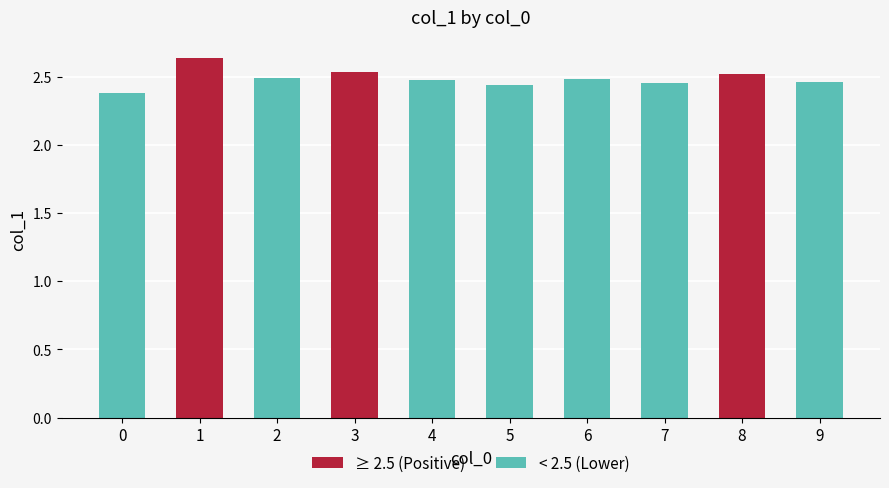

What is the difference between the maximum and minimum values?

0.3